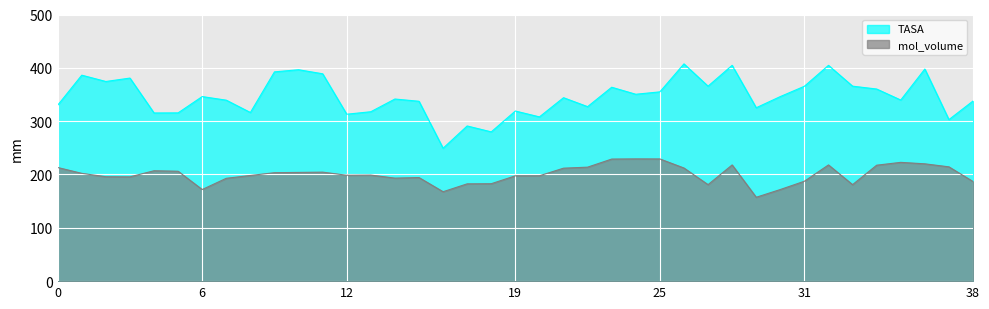

What is the value of the mol_volume point at the 28th from the left?

180.9